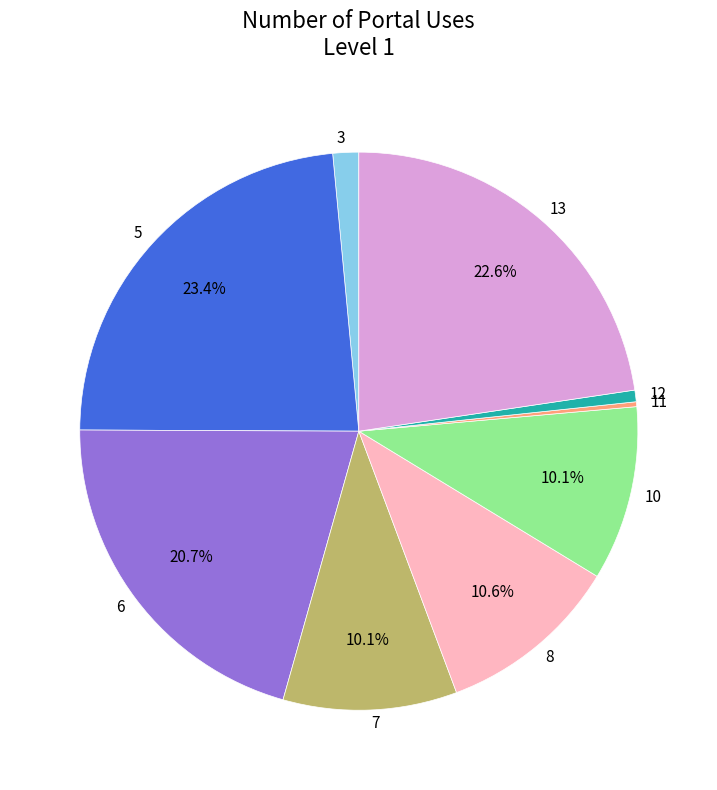

What is the total percentage of 7 and 5?

33.5%